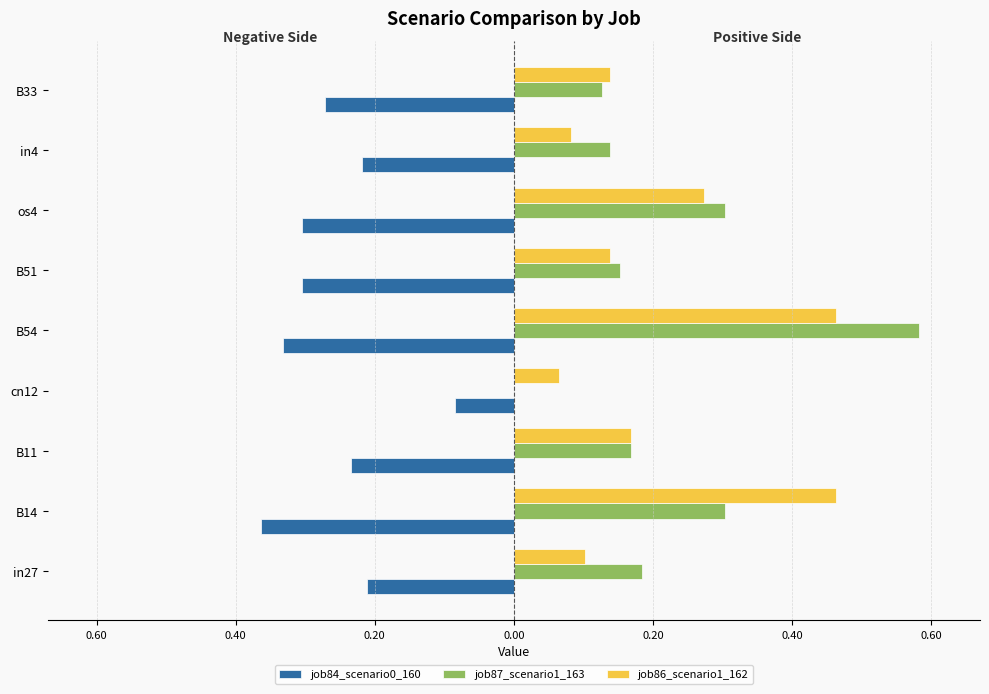

What are all the series names shown in the legend?

job84_scenario0_160, job87_scenario1_163, job86_scenario1_162